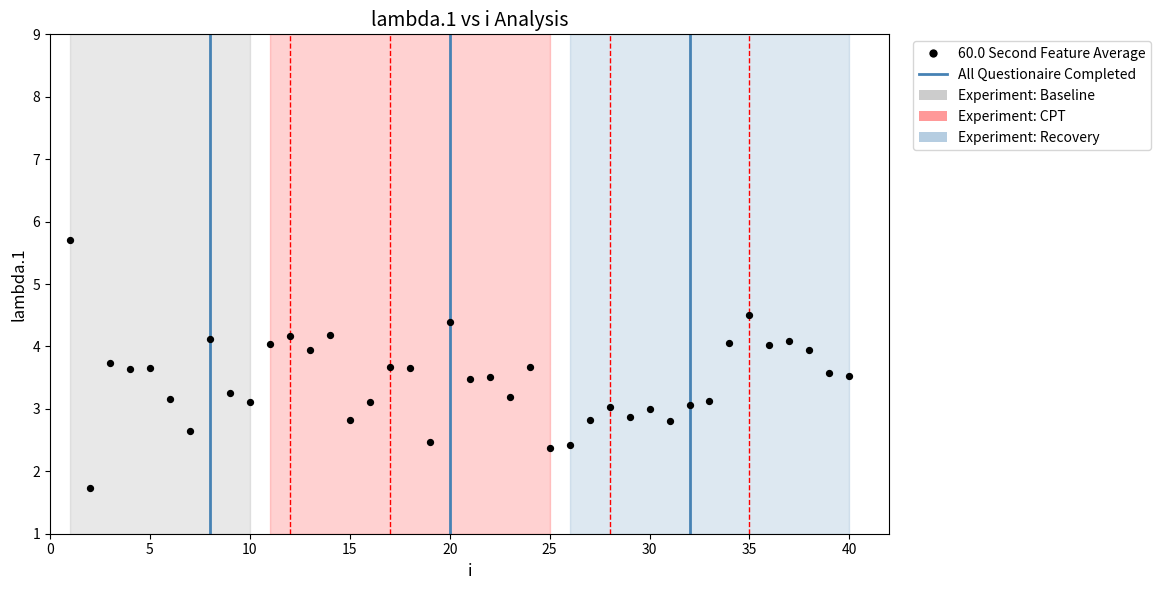

What is the range of Y values (max minus min)?

4.0